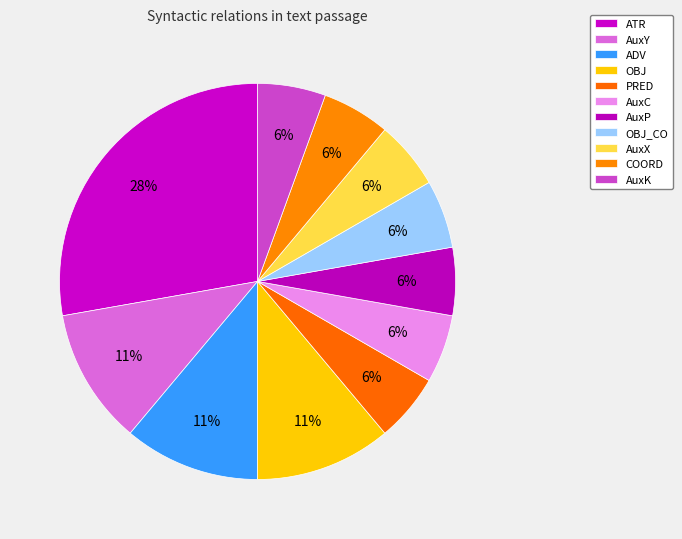

The AuxK slice represents 13% of the pie. True or false?

False